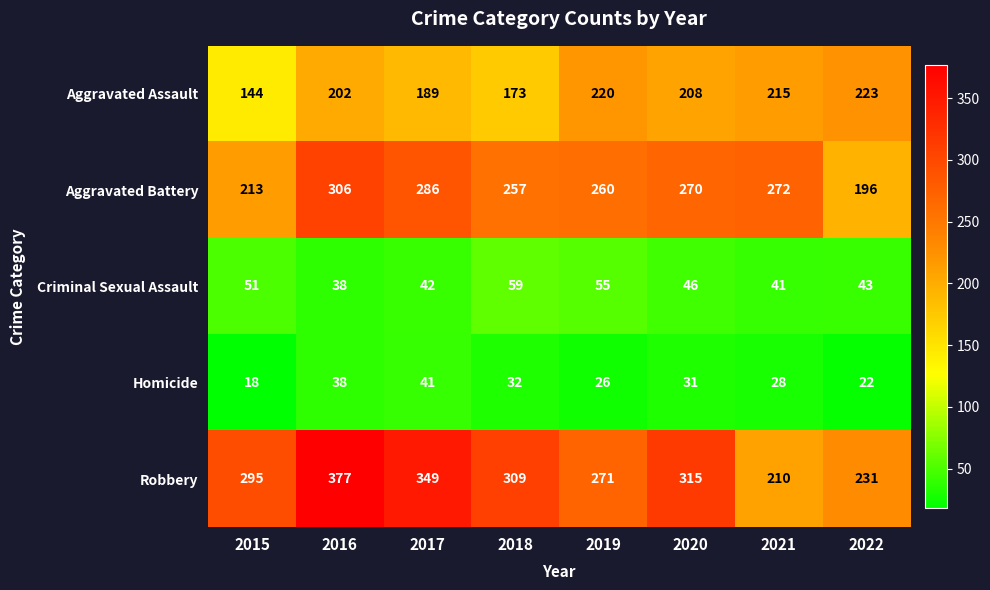

Is it true that Aggravated Battery equals 493 at 2016?

False